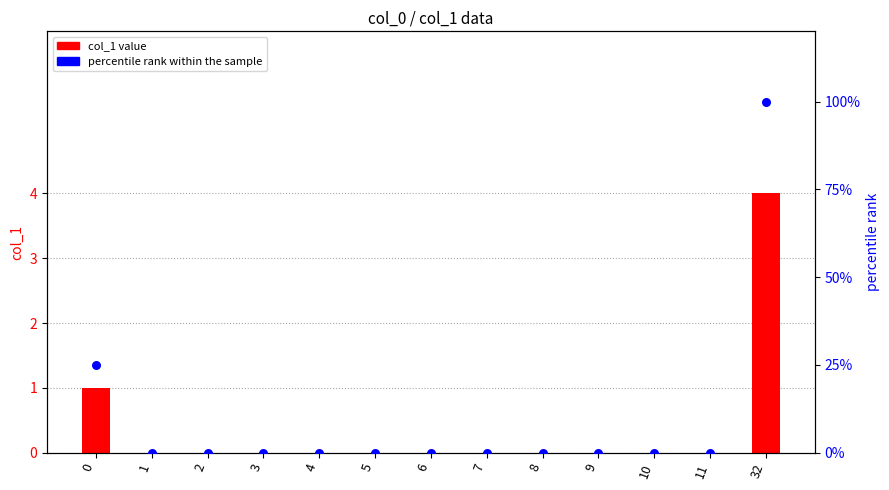

Is the value of percentile rank within the sample at 9 greater than the value of col_1 value at 7?

No